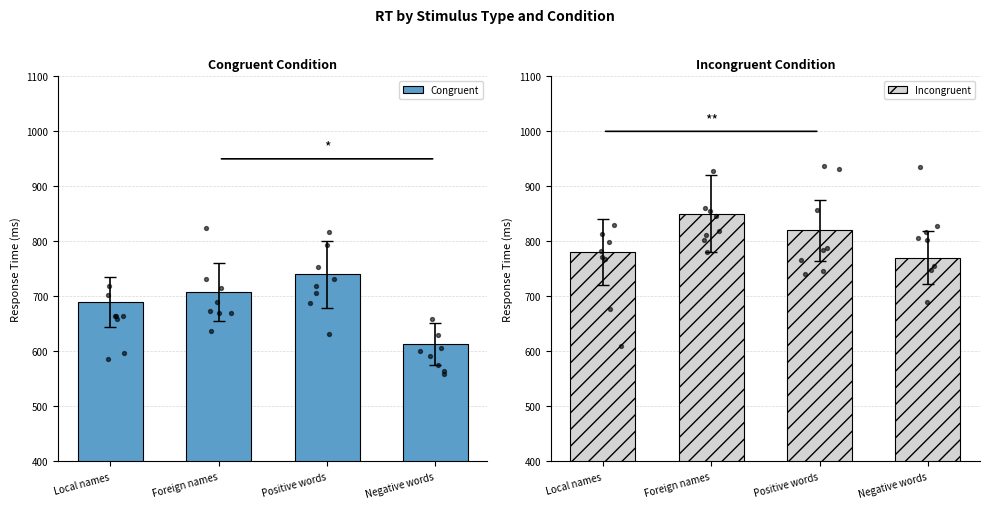

Which series has the largest total across all categories?

Incongruent